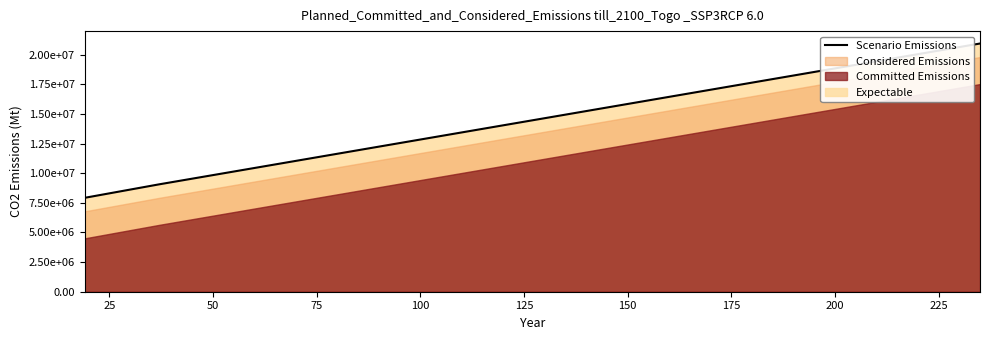

What is the value of the 11th point from the left?

18780000